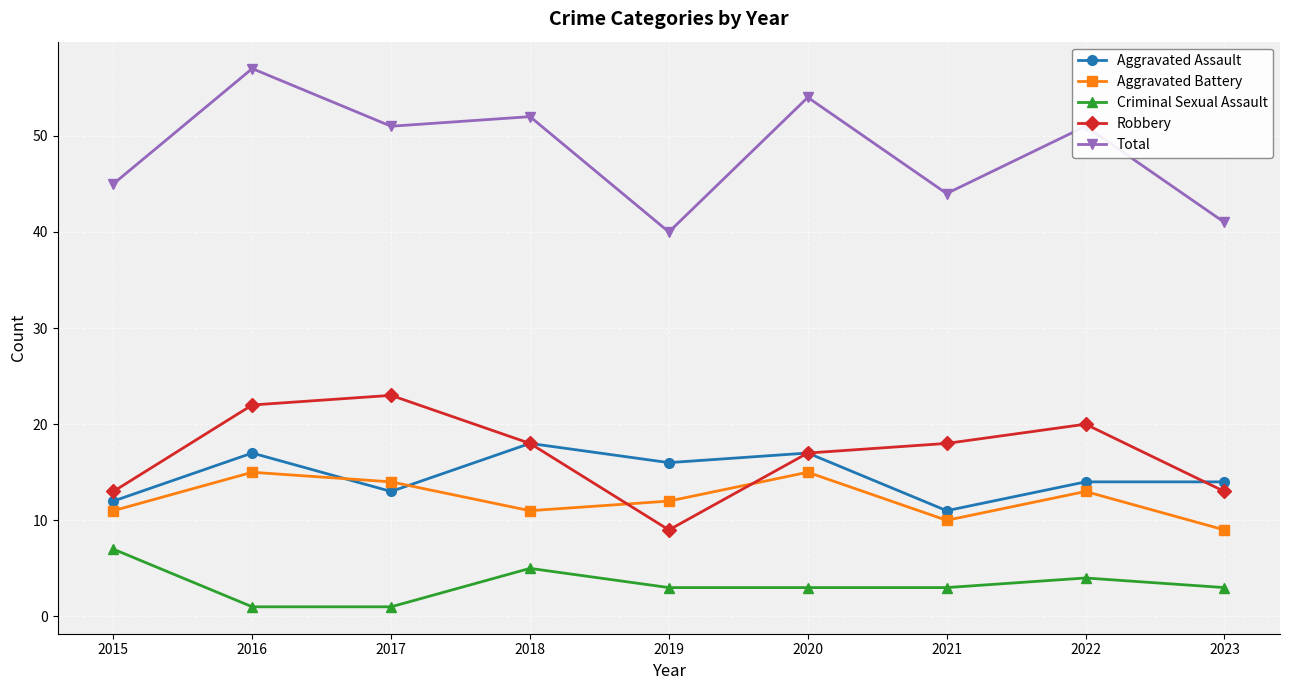

What is the spread (max minus min) of values at 2018?

47